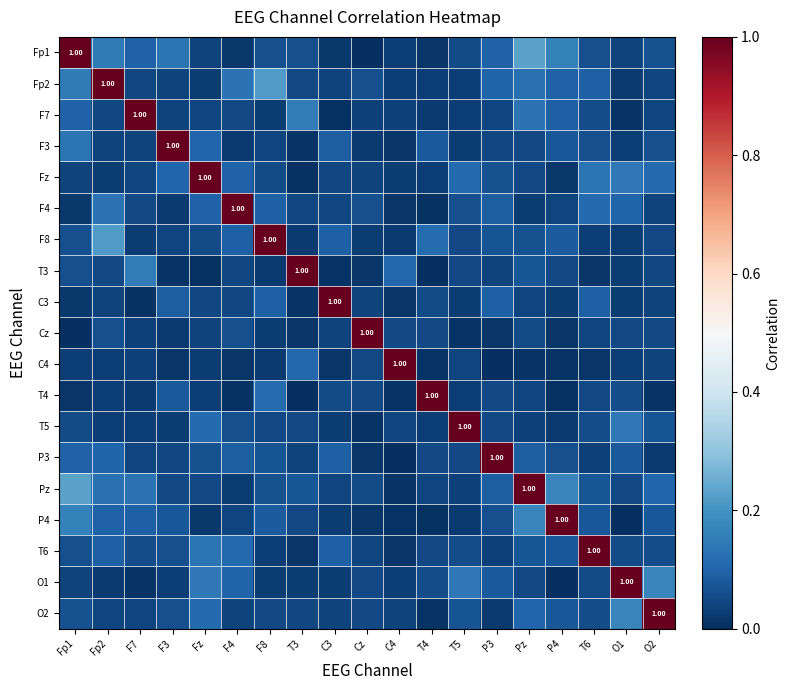

What is the total value across all series at Pz?

2.4